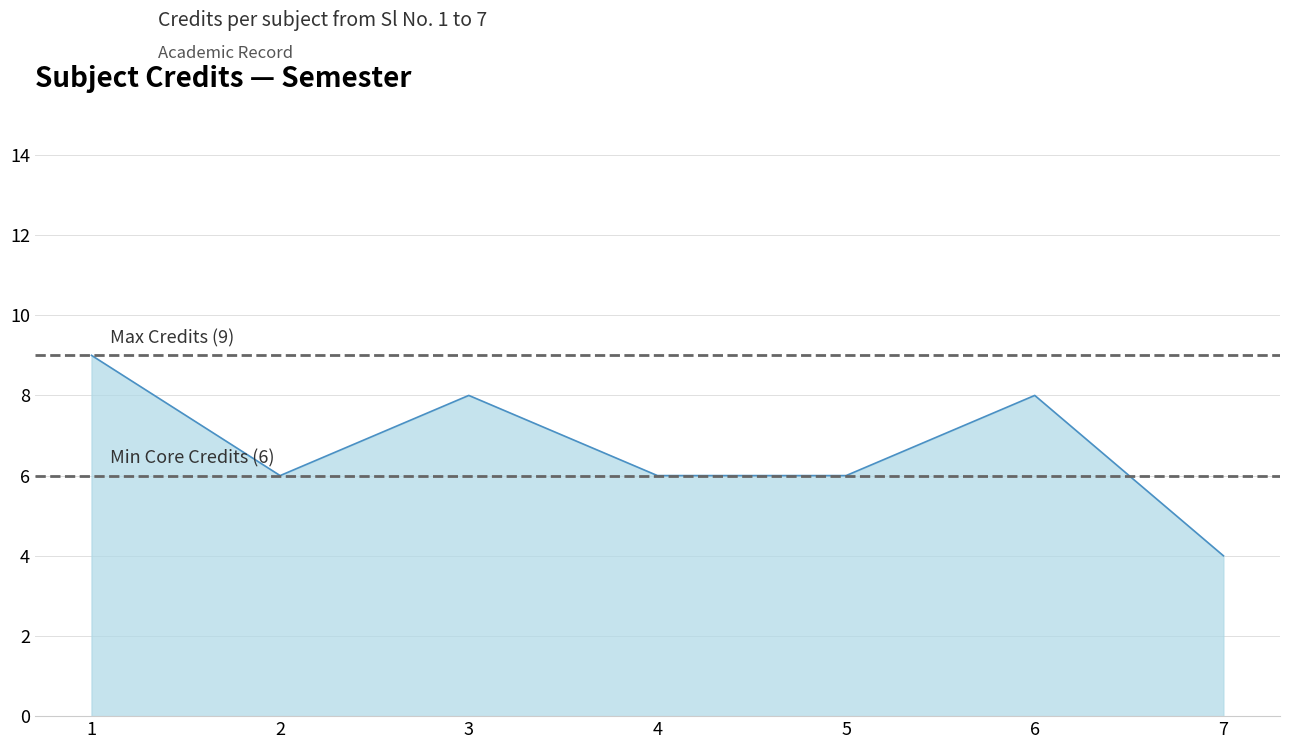

What is the maximum value shown in the chart?

9